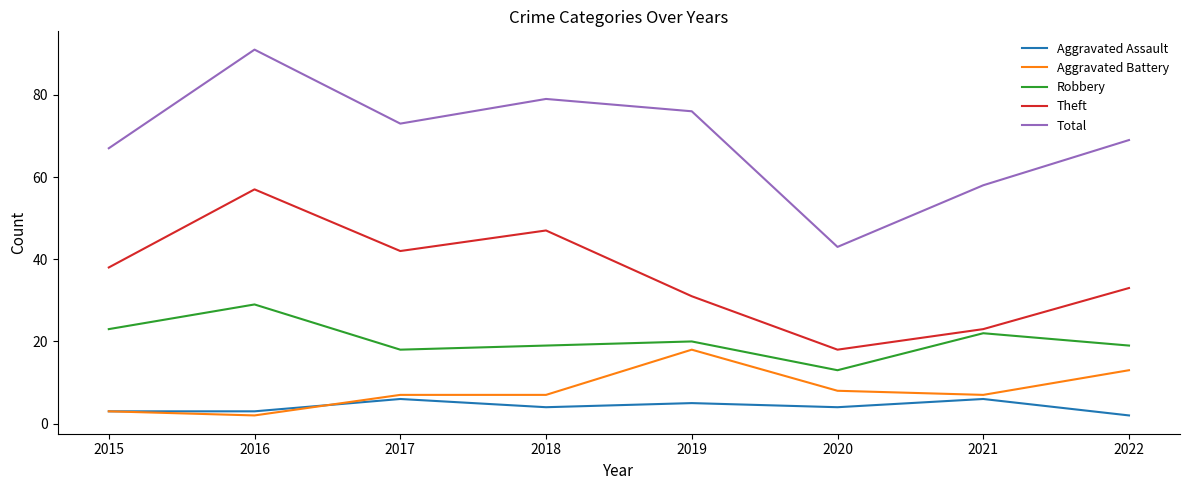

How many interior local valleys does the Total series have?

2